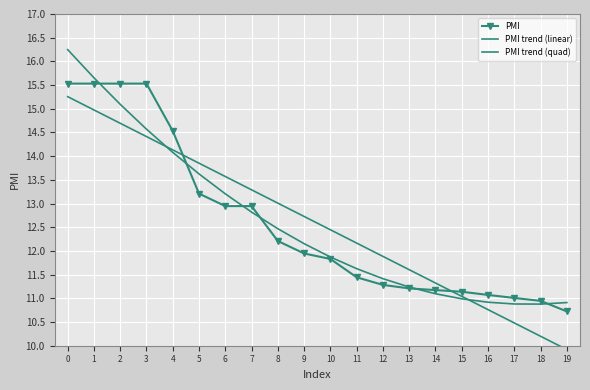

What value does the PMI trend (quad) series have at 9?

12.2